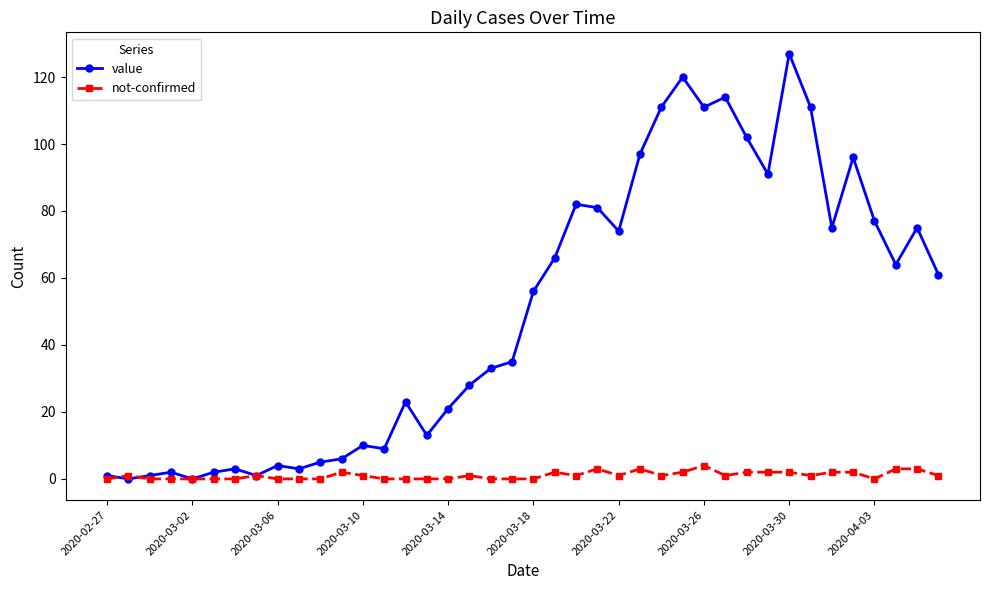

Rank the series by their maximum value, from highest to lowest.

value, not-confirmed